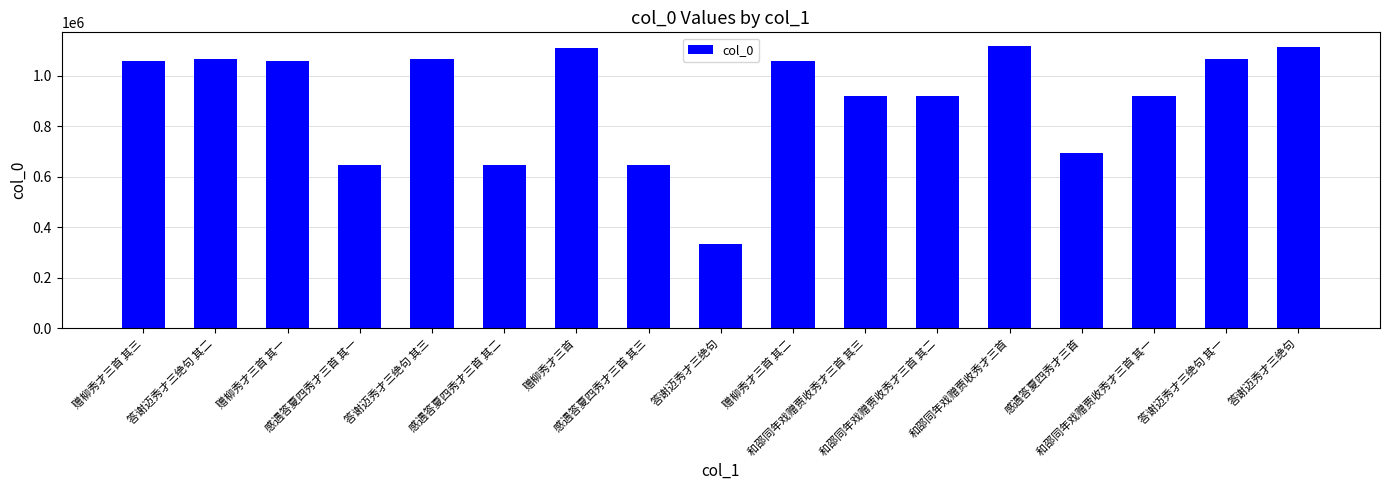

How many bars are there in total?

17